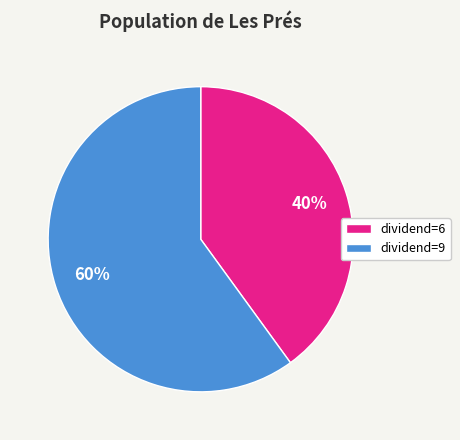

Rank the categories by value from lowest to highest.

dividend=6, dividend=9